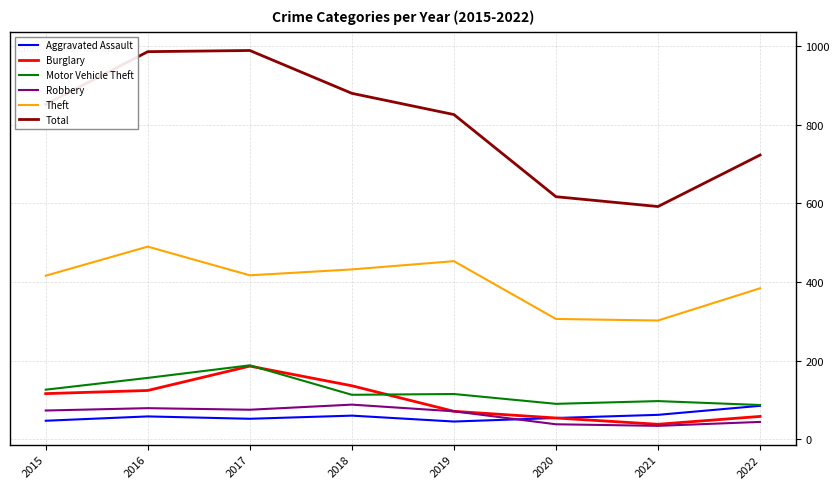

In Robbery, how many points are higher than both neighbors (excluding endpoints)?

2